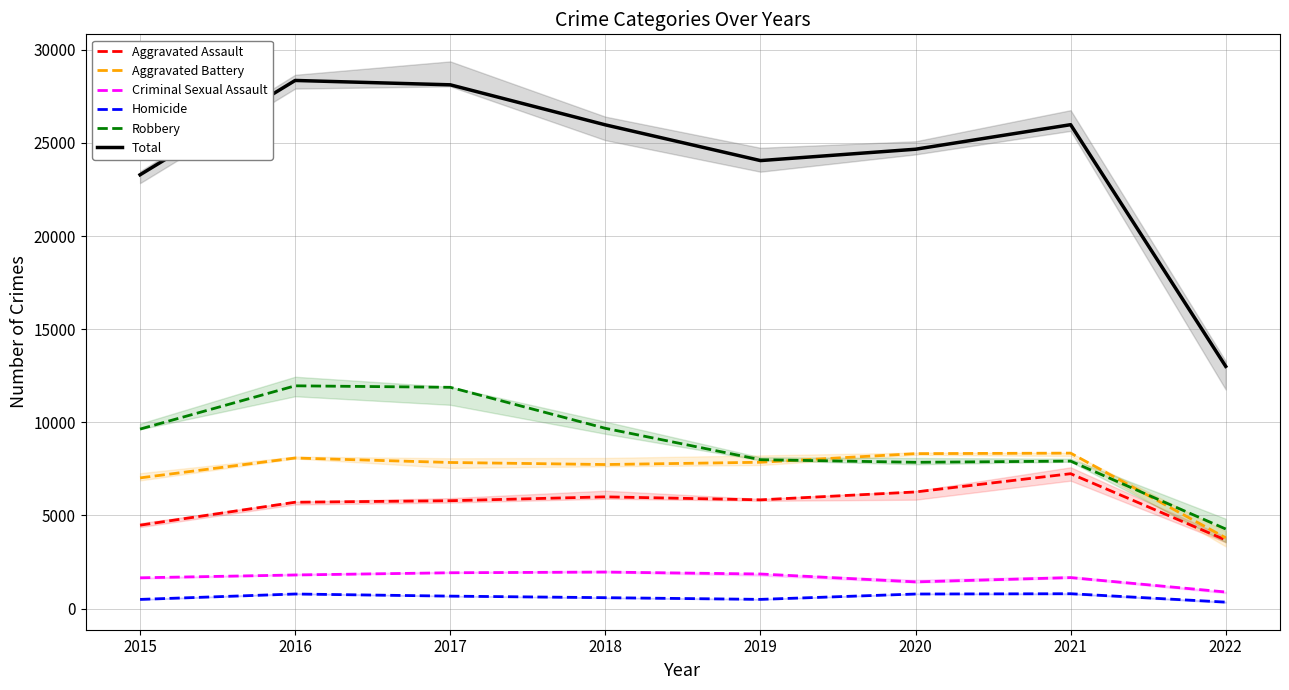

What is the difference between the highest and lowest values at 2019?

23551